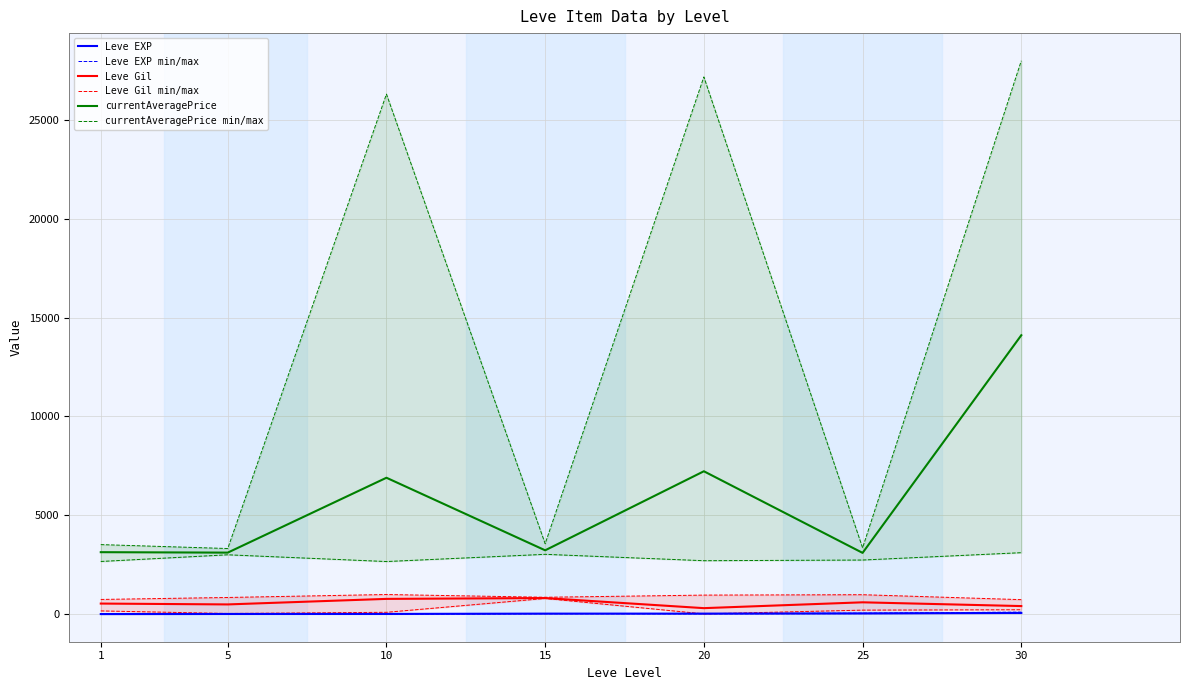

Rank the series at 15 from lowest to highest value.

Leve EXP min/max, Leve EXP, Leve Gil min/max, Leve Gil, currentAveragePrice min/max, currentAveragePrice